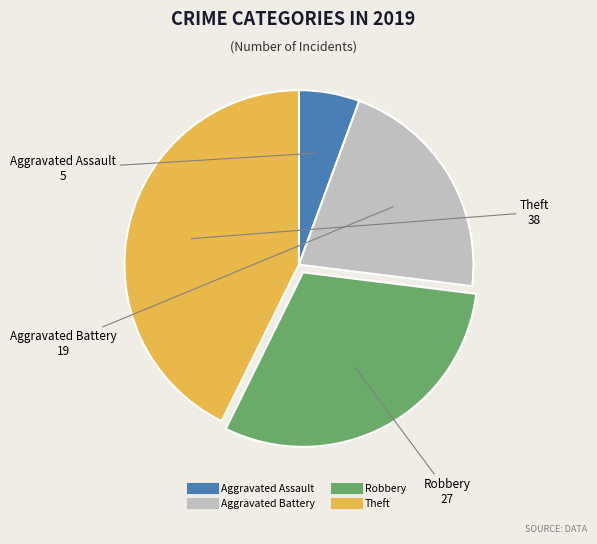

Does Theft account for over 50% of the chart?

No